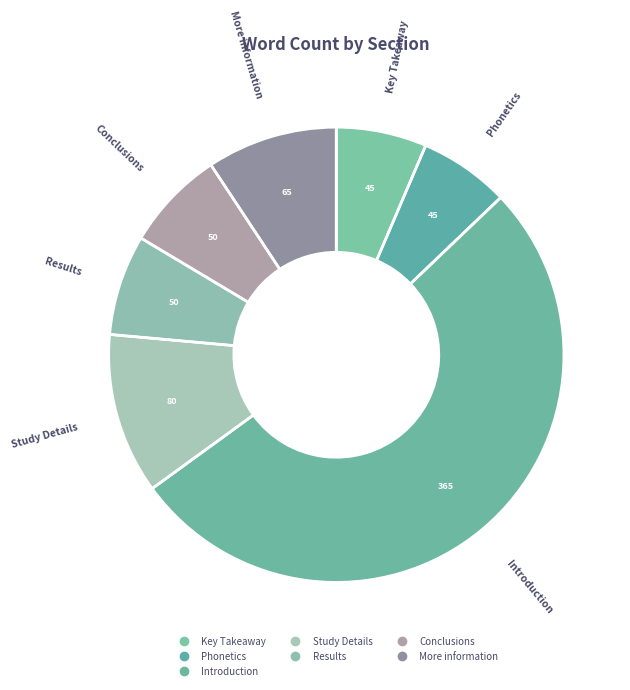

How many segments does this pie chart have?

7